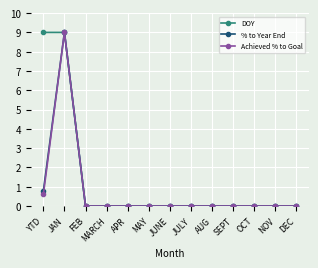

At which category is the sum across all series the highest?

JAN